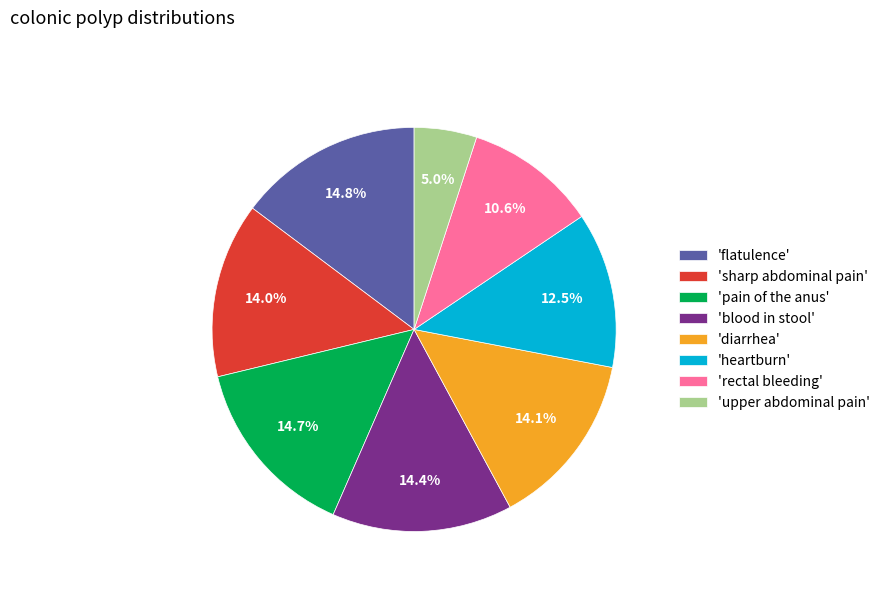

Between 'rectal bleeding' and 'flatulence', which is larger?

'flatulence'